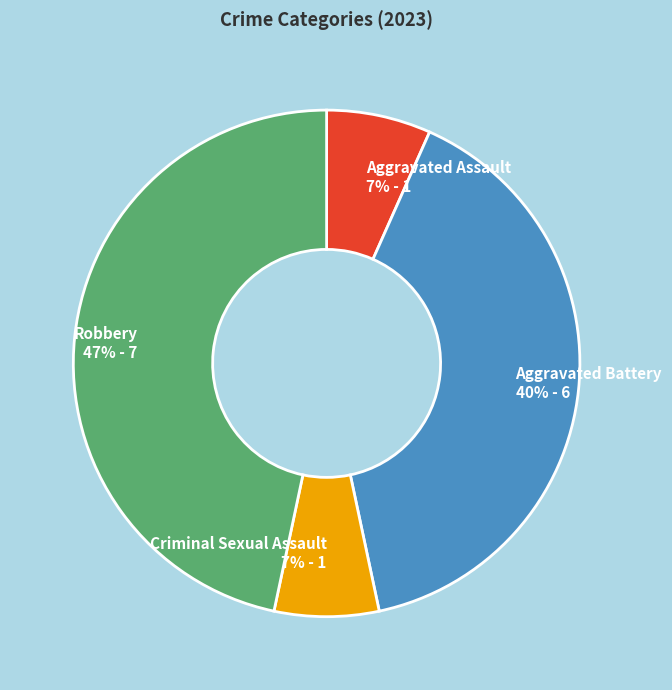

What percentage is the Robbery slice, to the nearest percent?

47%